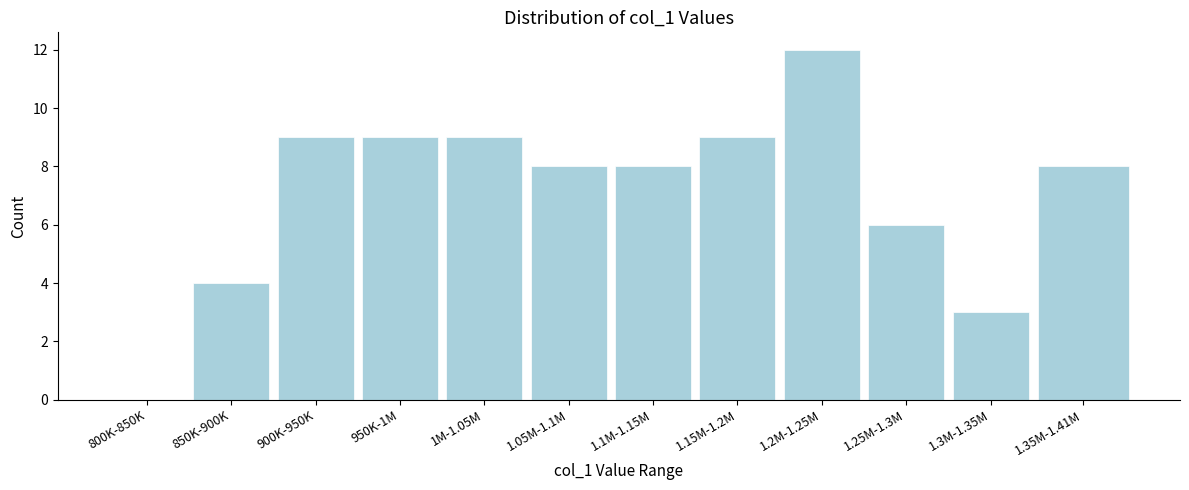

Reading right to left, transcribe all the data shown in this chart.

1.35M-1.41M=8	1.3M-1.35M=3	1.25M-1.3M=6	1.2M-1.25M=12	1.15M-1.2M=9	1.1M-1.15M=8	1.05M-1.1M=8	1M-1.05M=9	950K-1M=9	900K-950K=9	850K-900K=4	800K-850K=0